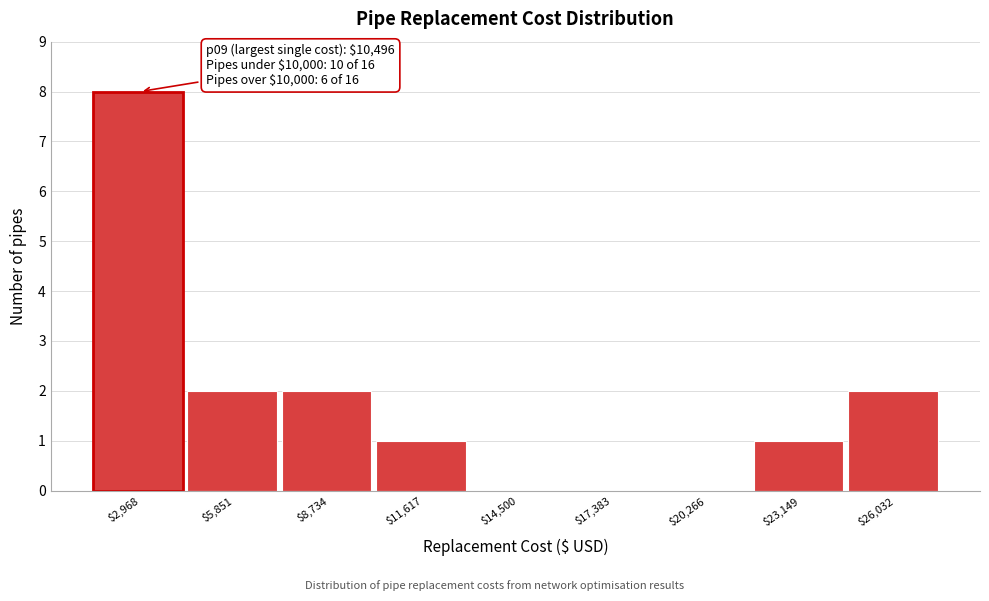

Which label corresponds to the largest value in the chart?

$2,968